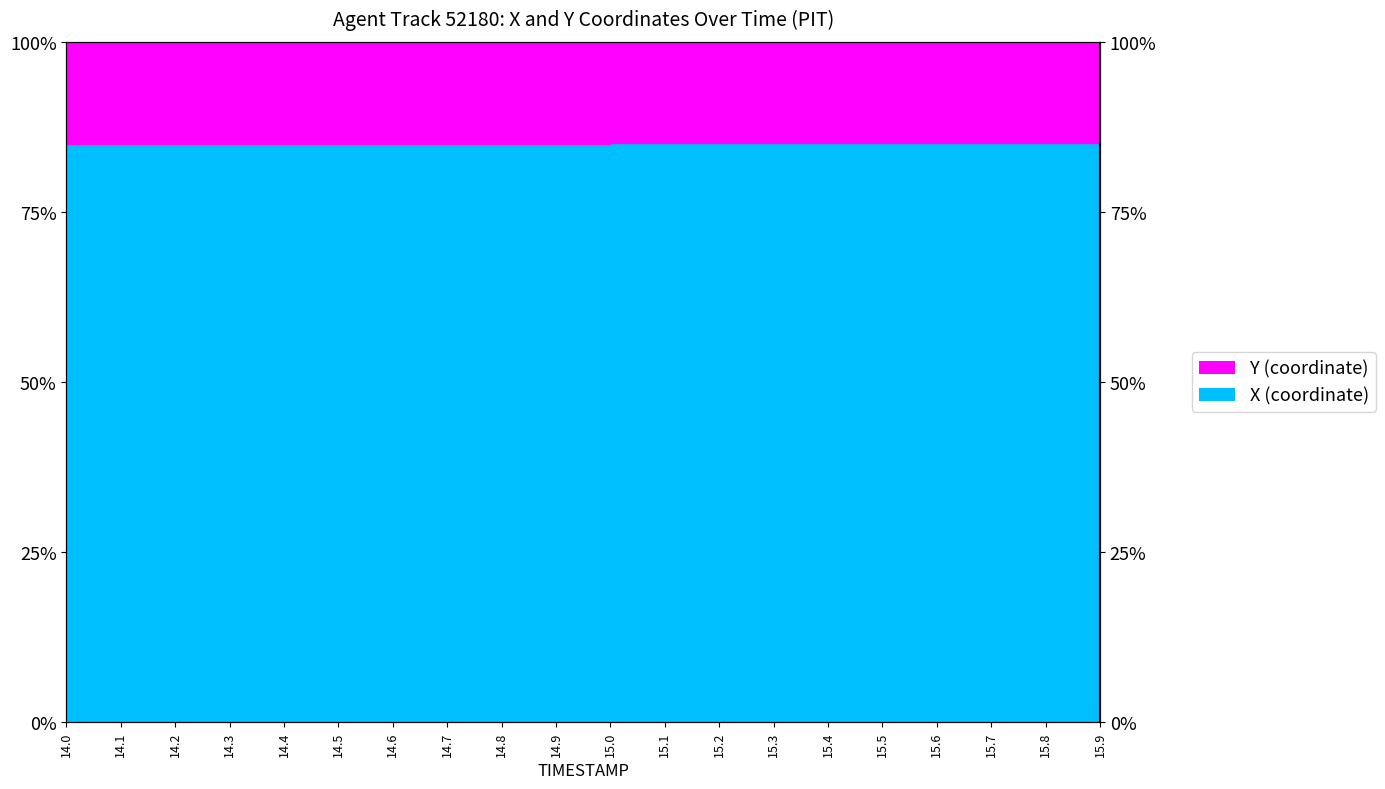

Approximately how many times larger is the value at 15.9 compared to 15.5?

1.0